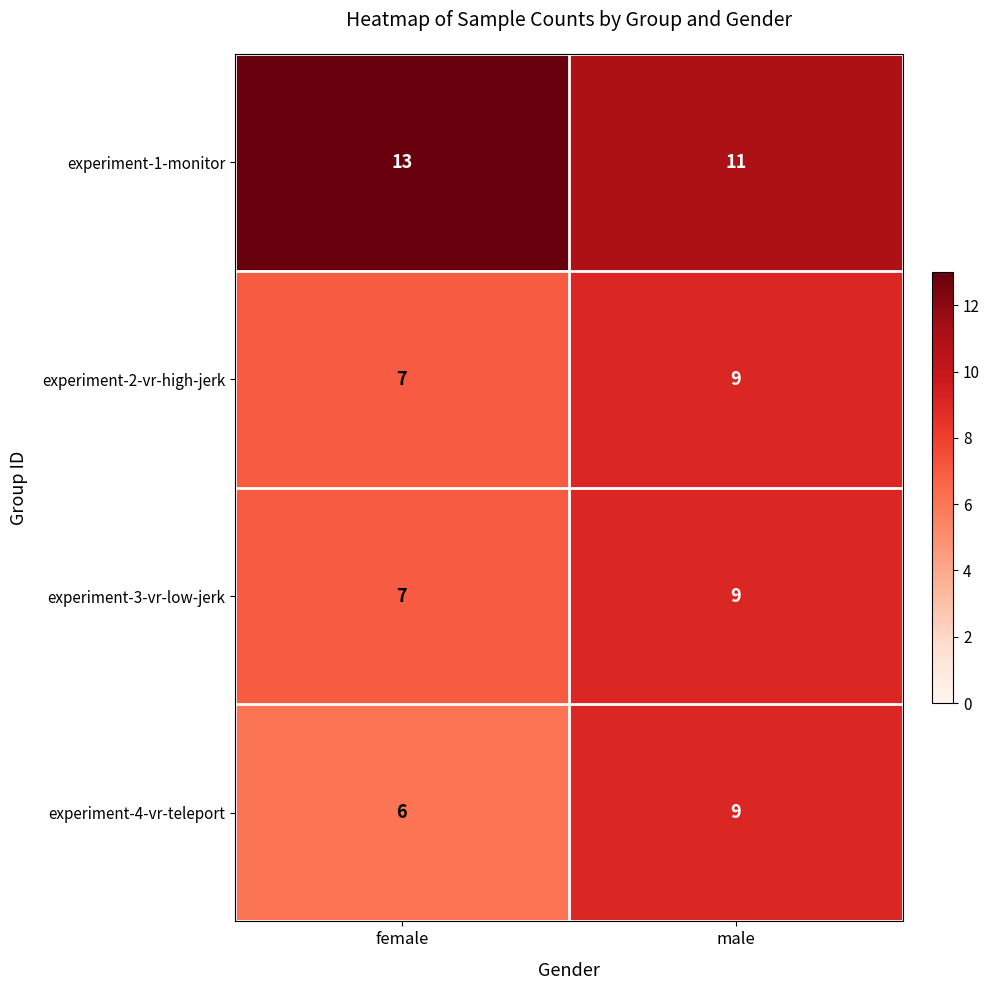

At which category is the sum across all series the highest?

male